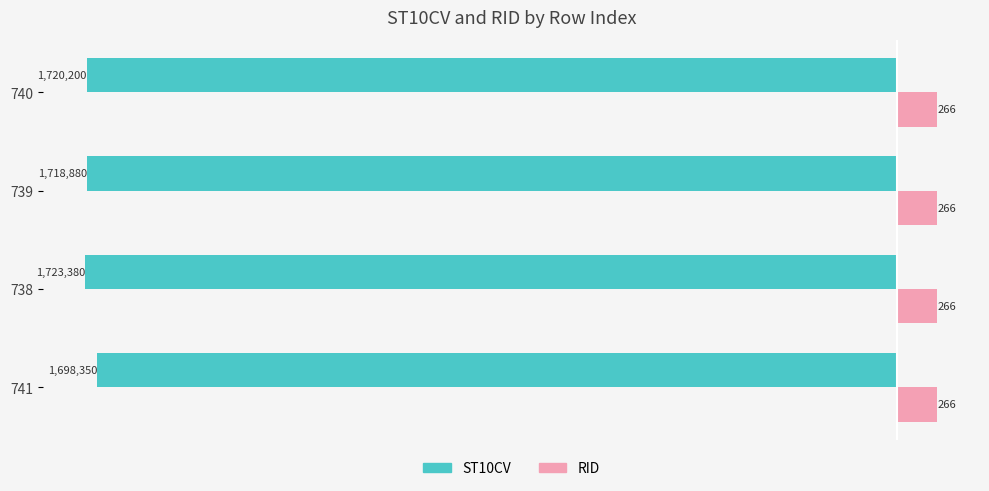

What is the minimum value shown in the chart?

-5320.0